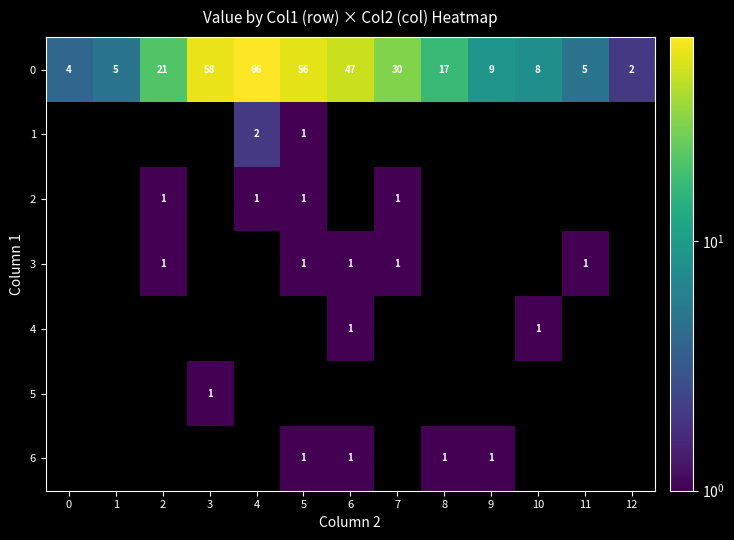

How many 6 values are between 0 and 1?

13